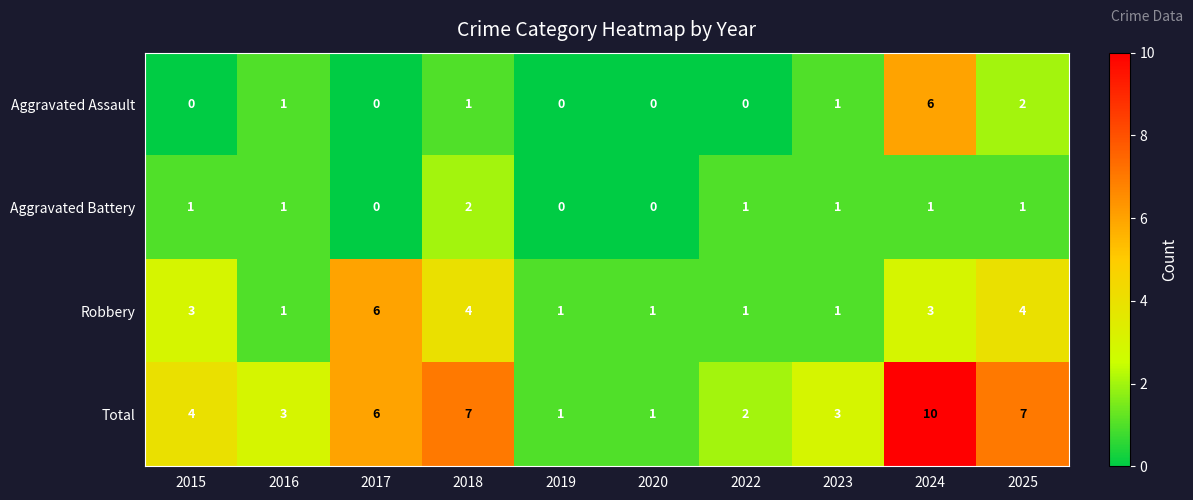

What is the difference between the second highest and minimum values in the Total series?

6